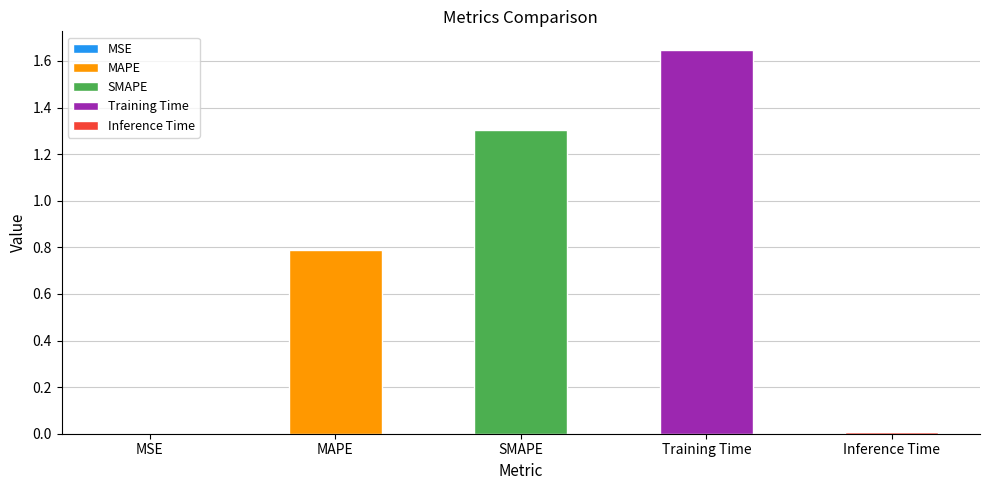

True or false: the data shows 0.0 at MSE.

True